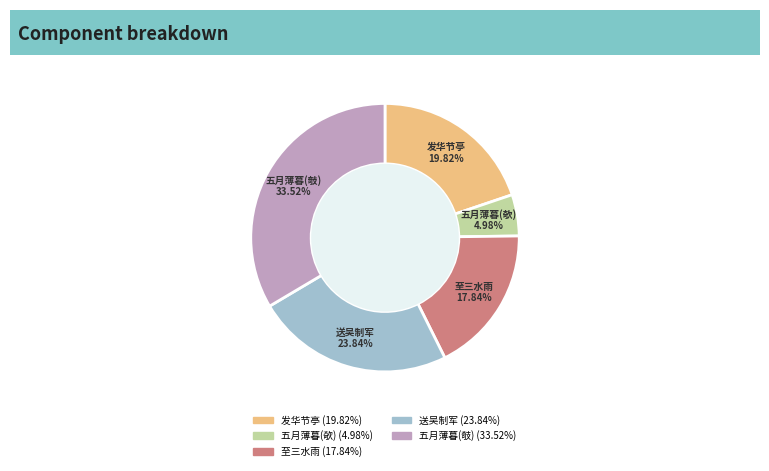

Is there a majority slice in this chart?

No